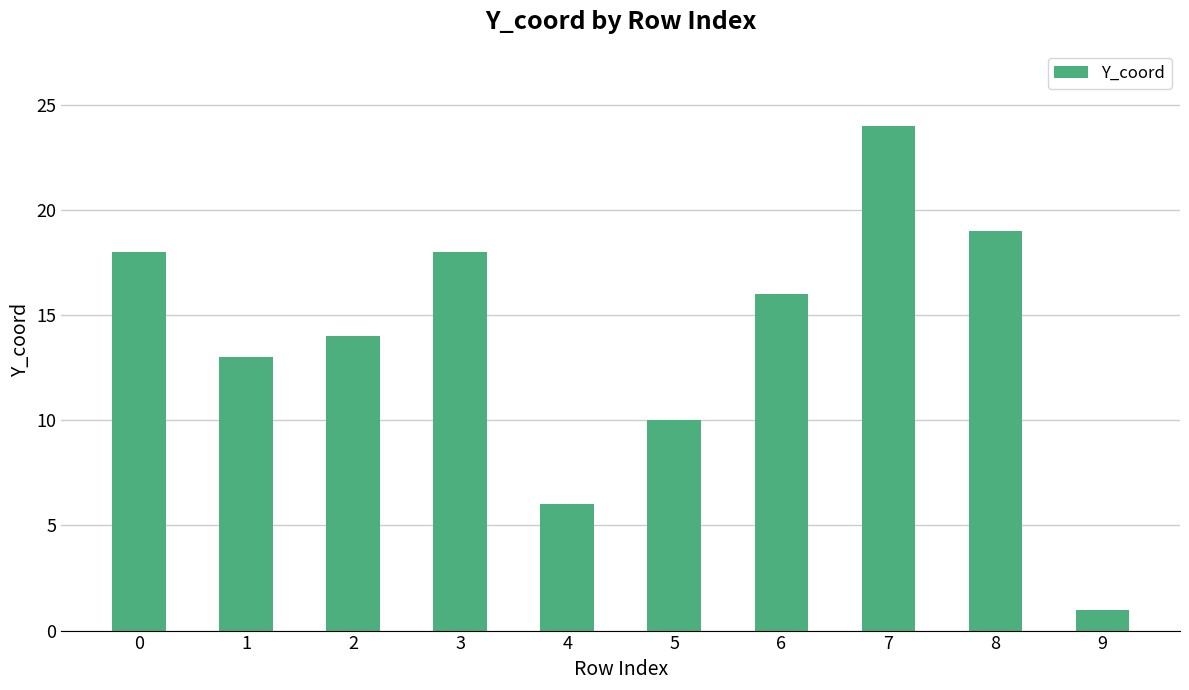

What is the difference between the values at 0 and 1?

5